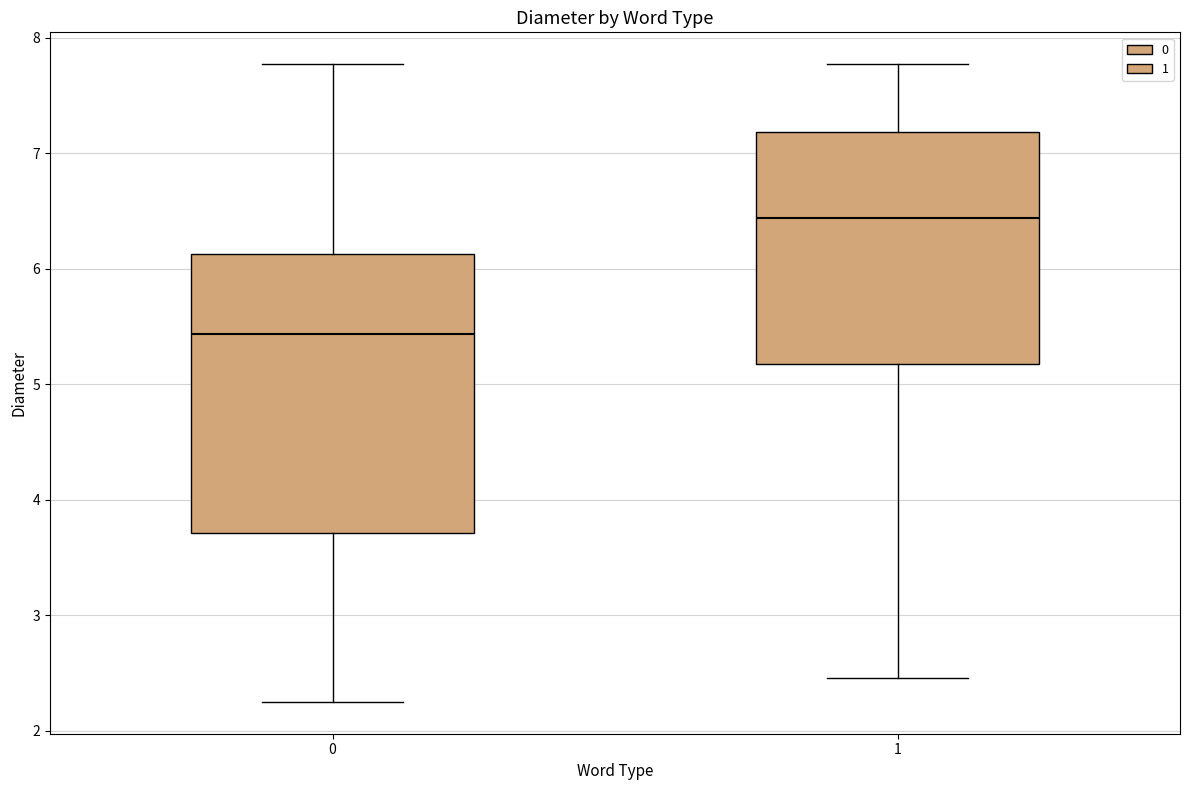

Reading left to right, transcribe this box plot: for each box, give where its median line is, the range the box spans, and where its two whiskers end, as read against the y-axis. The values are not printed on the chart, so give them approximately, as read against the axis.

0: median 5.4, box 3.7 to 6.1, whiskers 2.2 to 7.8
1: median 6.4, box 5.2 to 7.2, whiskers 2.5 to 7.8